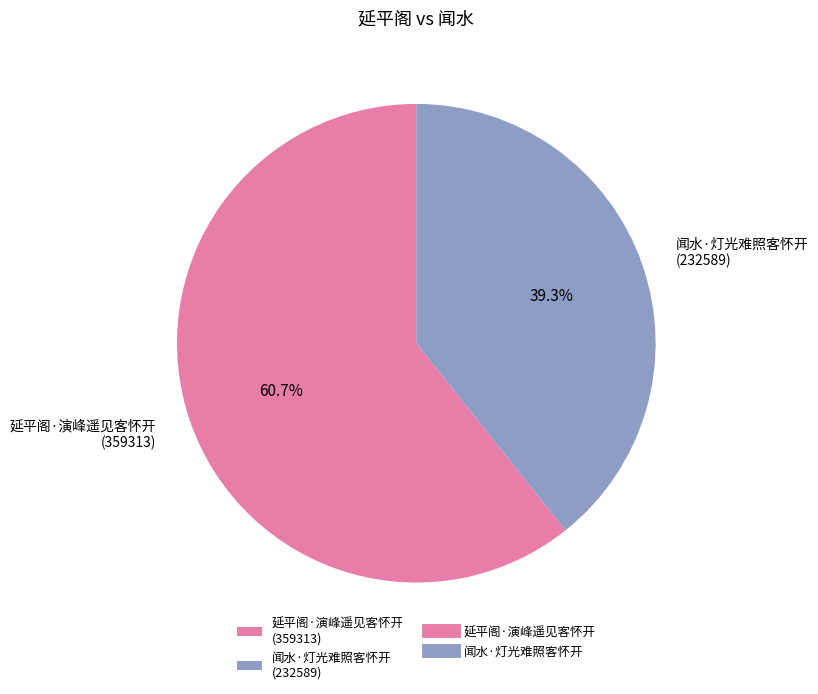

What portion of the pie excludes 闻水·灯光难照客怀开?

60.7%